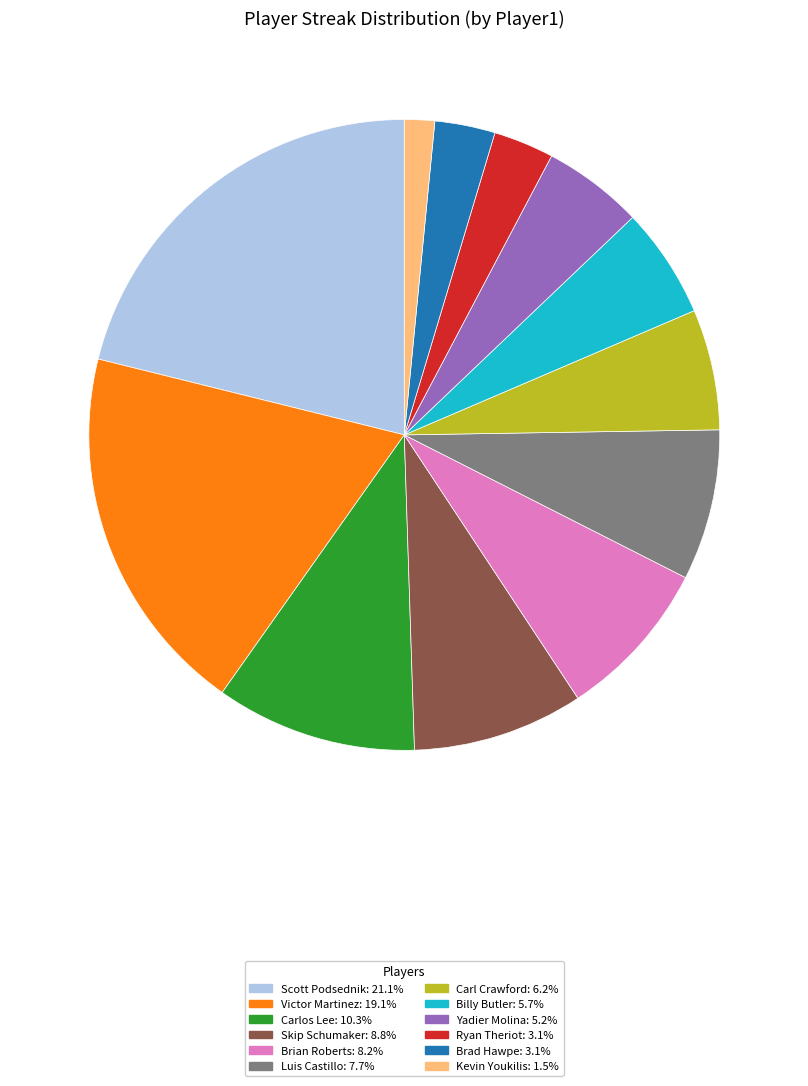

Is there a majority slice in this chart?

No